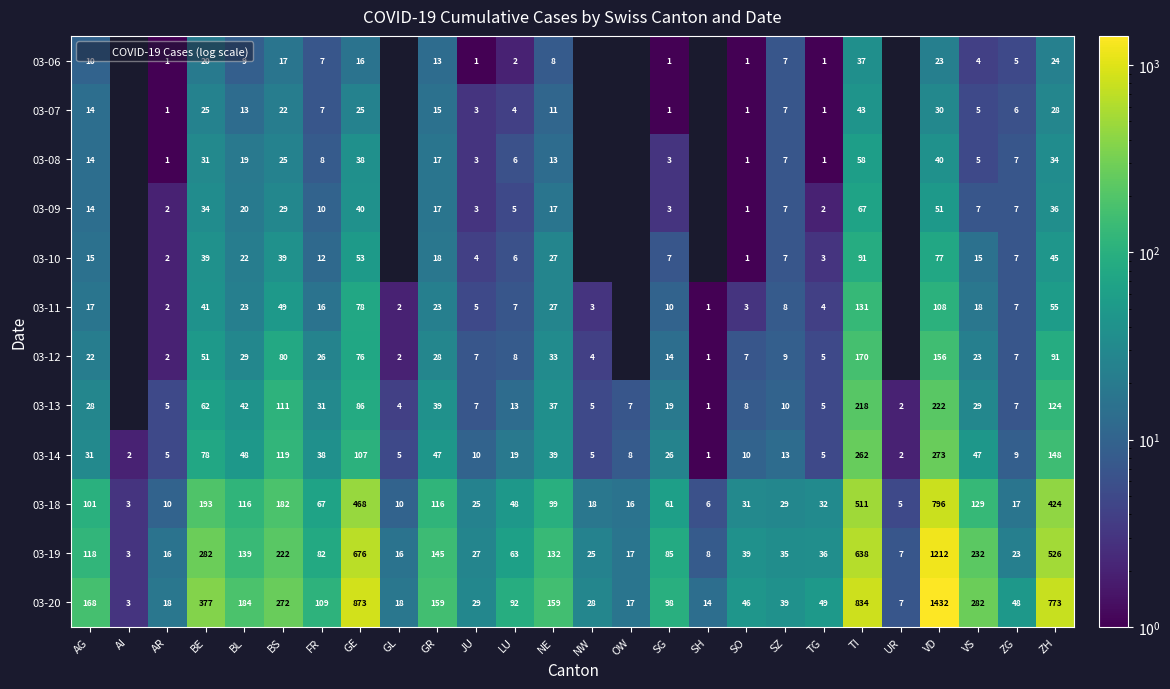

How many categories are shown in the chart?

26